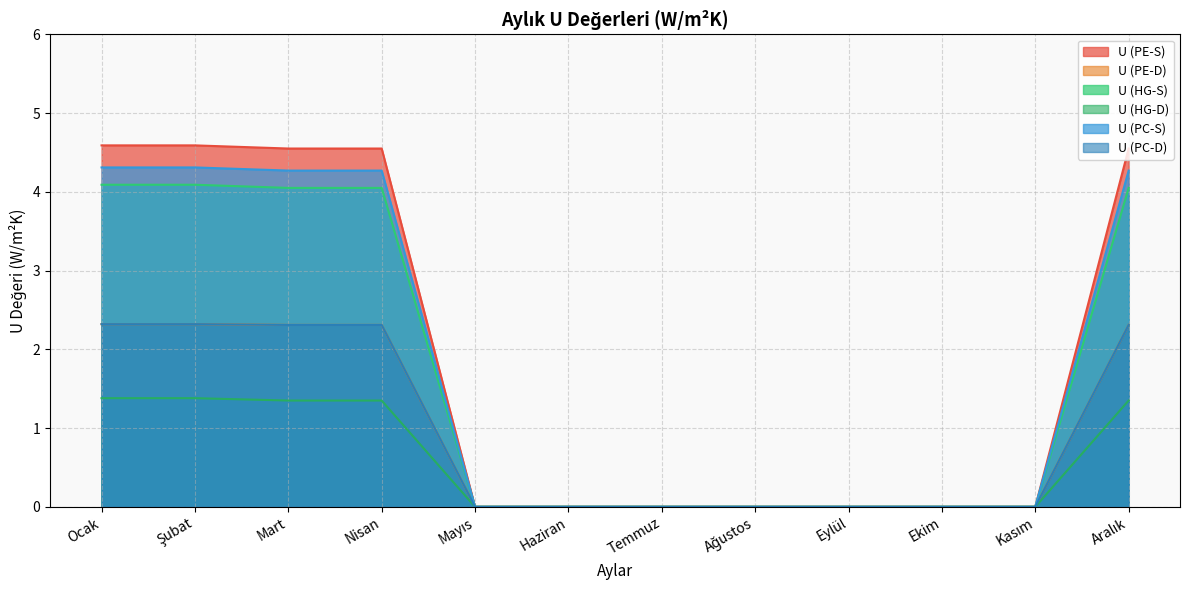

Reading right to left, list all the values displayed in this chart.

U (PE-S): Aralık=4.5	Kasım=0.0	Ekim=0.0	Eylül=0.0	Ağustos=0.0	Temmuz=0.0	Haziran=0.0	Mayıs=0.0	Nisan=4.5	Mart=4.5	Şubat=4.6	Ocak=4.6
U (PE-D): Aralık=2.3	Kasım=0.0	Ekim=0.0	Eylül=0.0	Ağustos=0.0	Temmuz=0.0	Haziran=0.0	Mayıs=0.0	Nisan=2.3	Mart=2.3	Şubat=2.3	Ocak=2.3
U (HG-S): Aralık=4.0	Kasım=0.0	Ekim=0.0	Eylül=0.0	Ağustos=0.0	Temmuz=0.0	Haziran=0.0	Mayıs=0.0	Nisan=4.0	Mart=4.0	Şubat=4.1	Ocak=4.1
U (HG-D): Aralık=1.4	Kasım=0.0	Ekim=0.0	Eylül=0.0	Ağustos=0.0	Temmuz=0.0	Haziran=0.0	Mayıs=0.0	Nisan=1.4	Mart=1.4	Şubat=1.4	Ocak=1.4
U (PC-S): Aralık=4.3	Kasım=0.0	Ekim=0.0	Eylül=0.0	Ağustos=0.0	Temmuz=0.0	Haziran=0.0	Mayıs=0.0	Nisan=4.3	Mart=4.3	Şubat=4.3	Ocak=4.3
U (PC-D): Aralık=2.3	Kasım=0.0	Ekim=0.0	Eylül=0.0	Ağustos=0.0	Temmuz=0.0	Haziran=0.0	Mayıs=0.0	Nisan=2.3	Mart=2.3	Şubat=2.3	Ocak=2.3